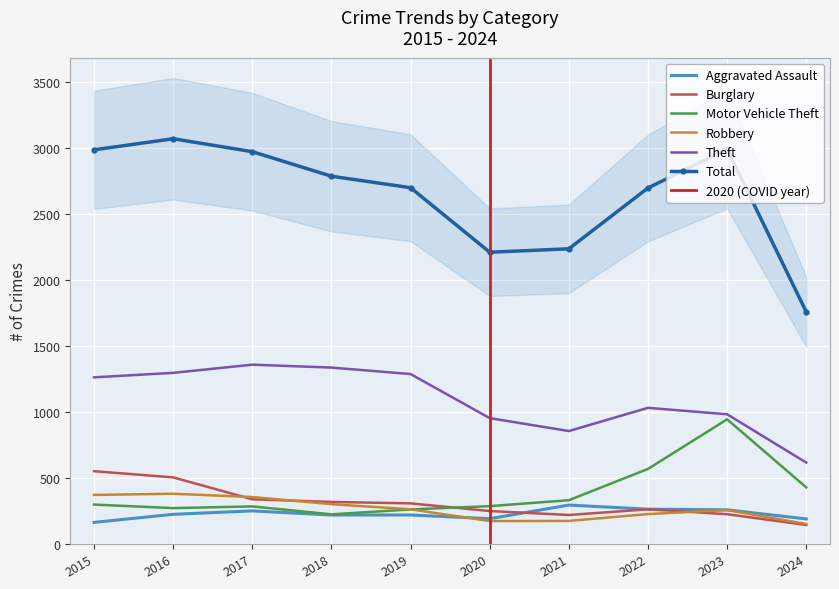

What are all the series names shown in the legend?

Aggravated Assault, Burglary, Motor Vehicle Theft, Robbery, Theft, Total